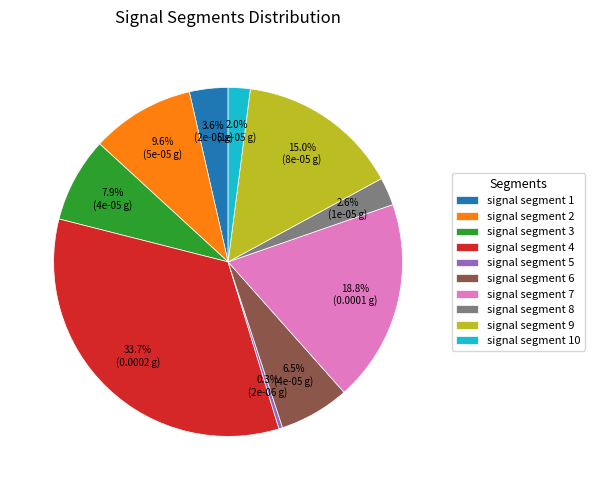

To the nearest percent, what is the difference between the signal segment 9 and signal segment 1 slice percentages?

11%